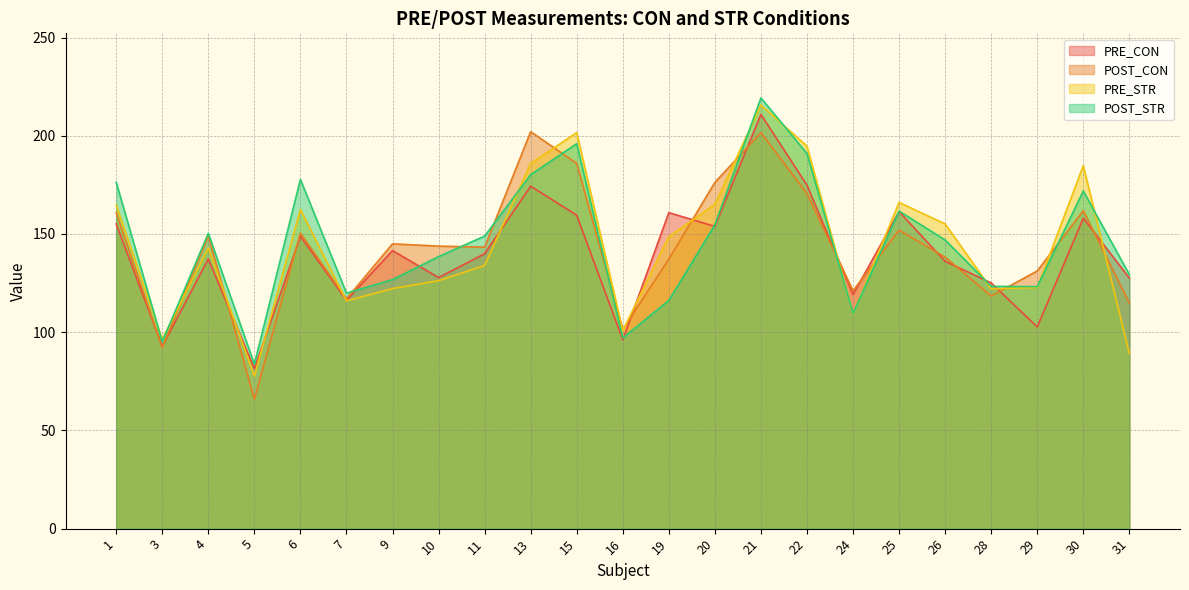

Is the value of PRE_CON at 15 greater than the value of PRE_STR at 13?

No